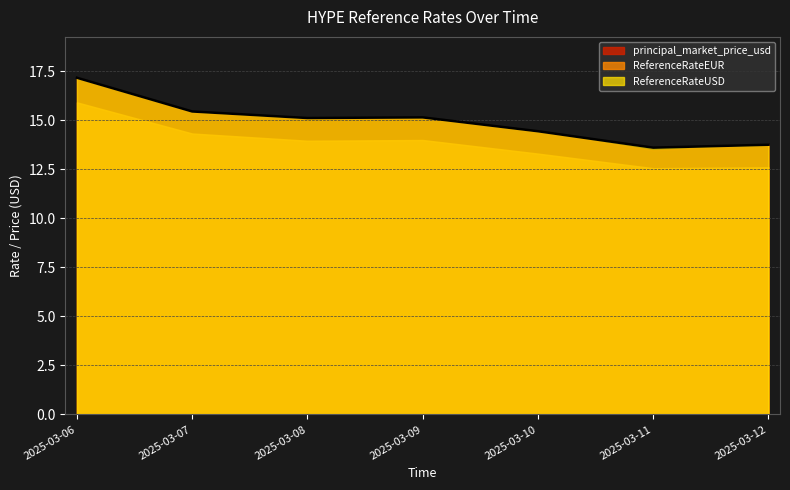

Is it true that principal_market_price_usd equals 5.1 at 2025-03-07?

False